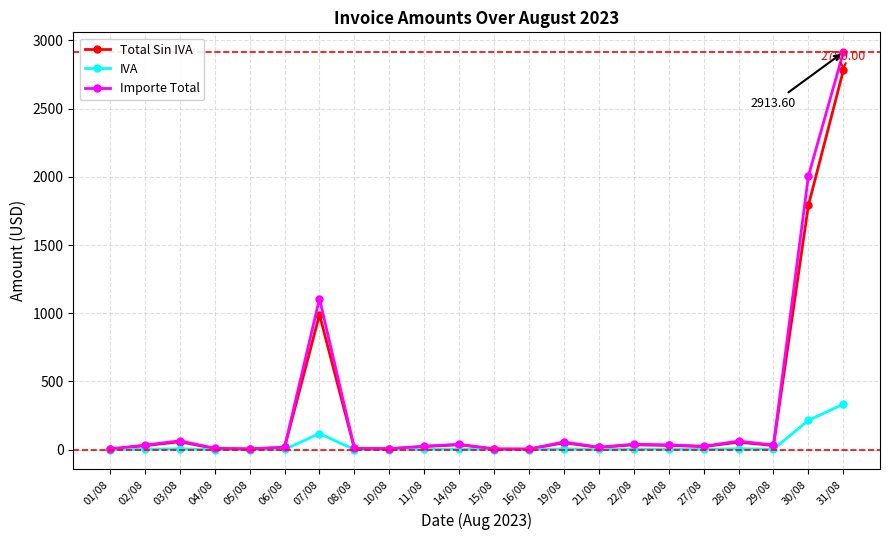

Which series has the largest range (max minus min)?

Importe Total